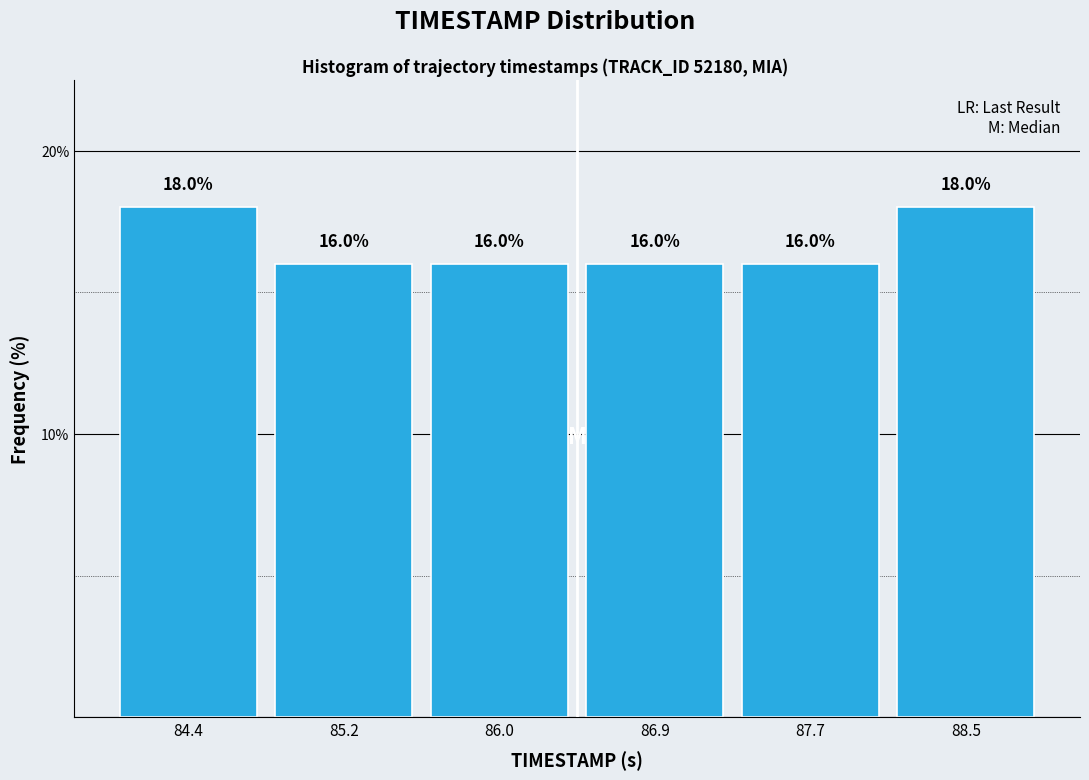

What is the height of the bar covering 88.1 to 88.9 on the x-axis? The bar edges are not printed on the chart, so give them approximately, as read against the axis.

18.0